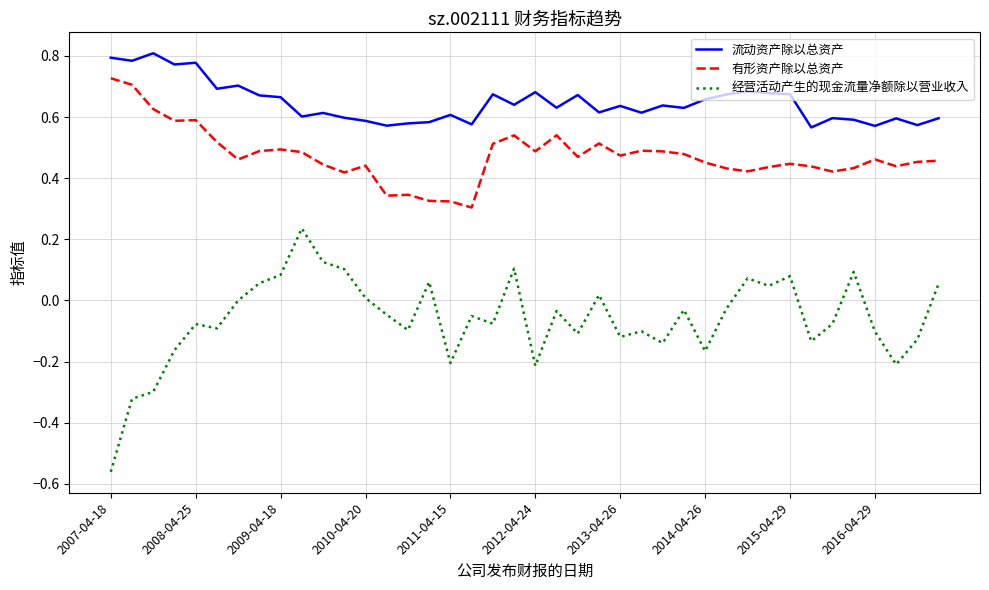

Which series has the largest range (max minus min)?

经营活动产生的现金流量净额除以营业收入